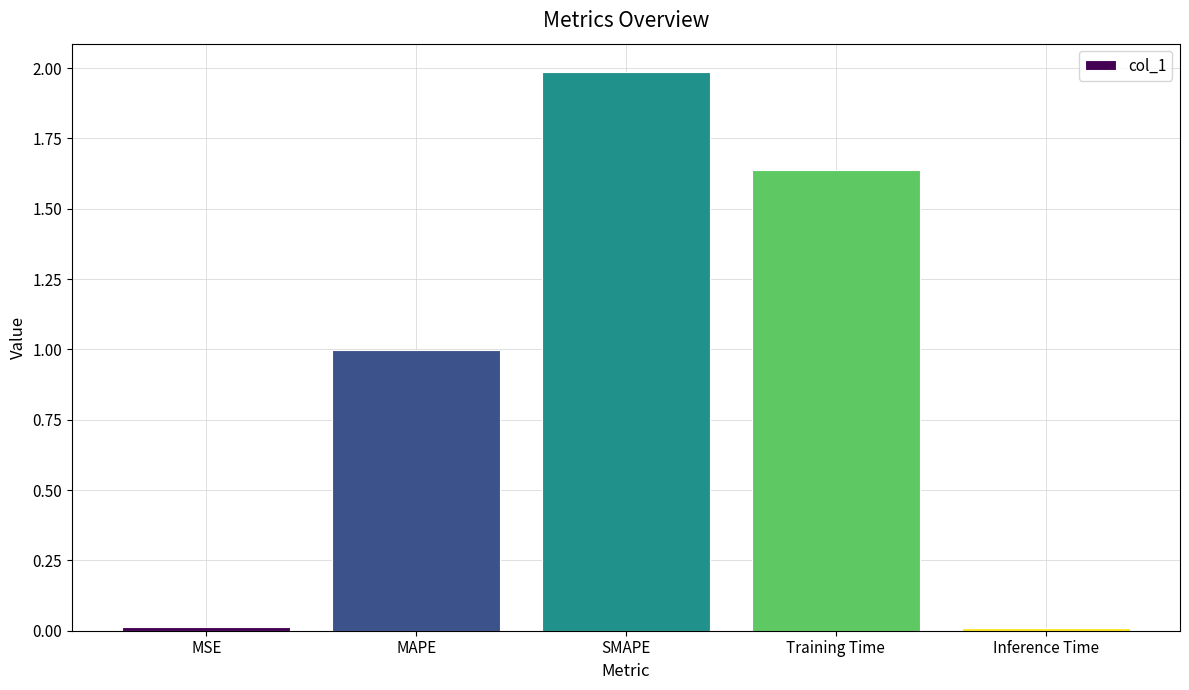

Is it true that the value at Inference Time is 0.0?

True